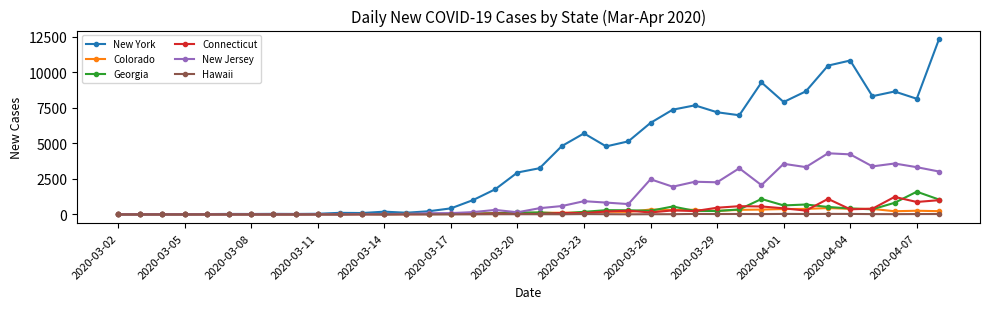

Which series has the largest range (max minus min)?

New York